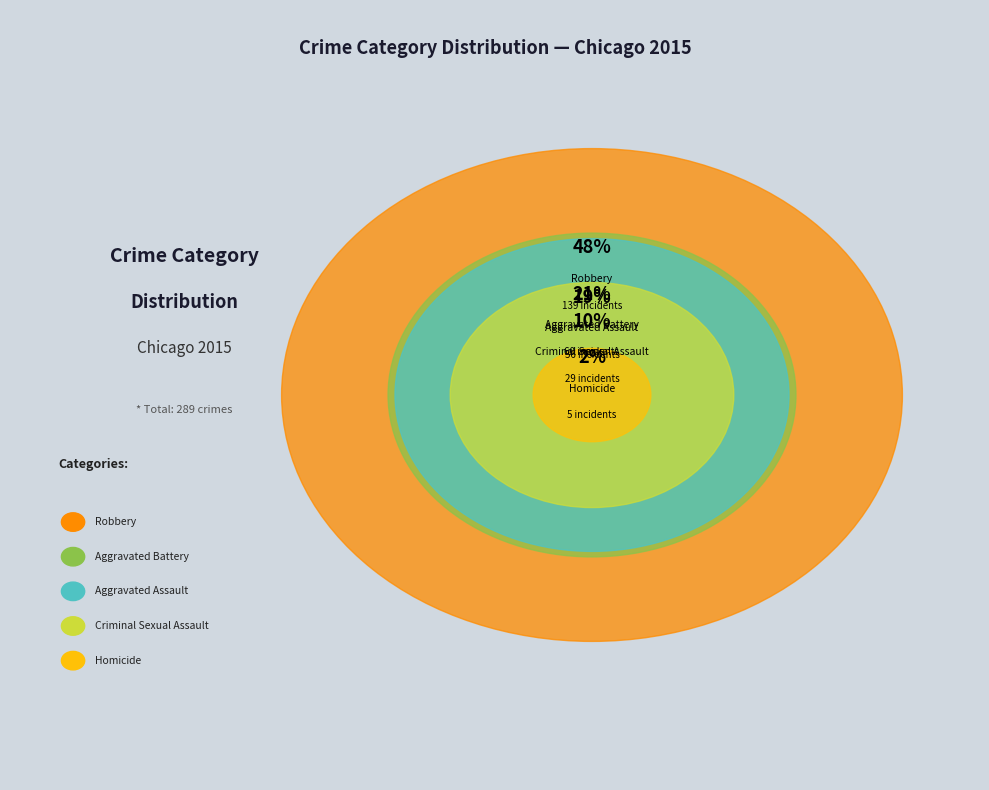

What is the total percentage of Homicide and Aggravated Battery?

22.5%